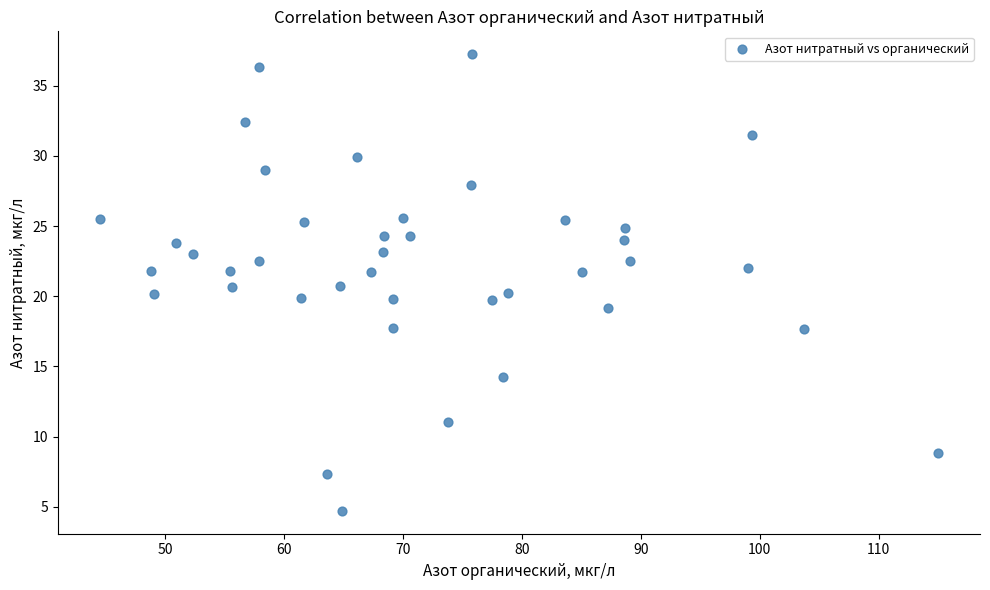

What is the range of X values (max minus min)?

70.5